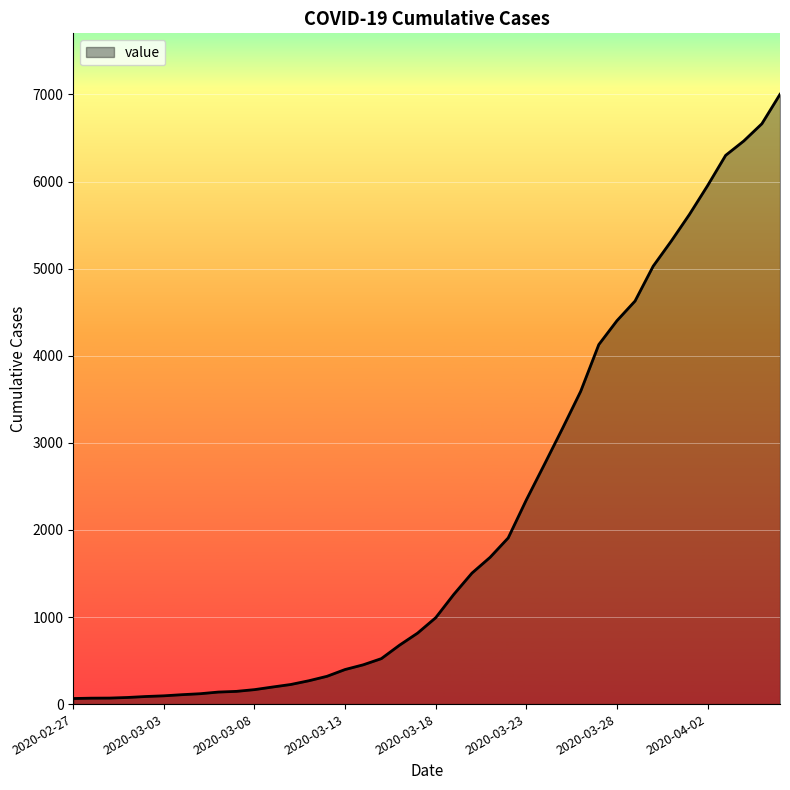

What is the greatest value displayed?

7002